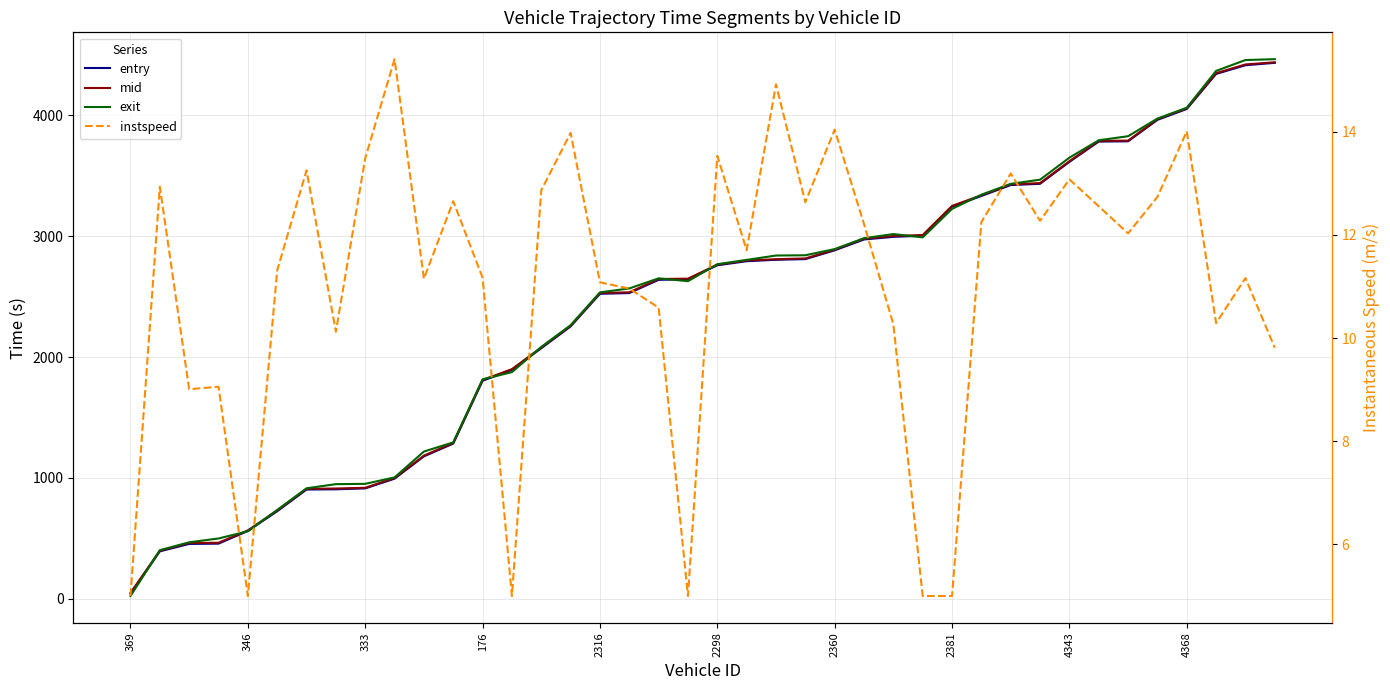

At which label does mid first exceed 2765?

2298